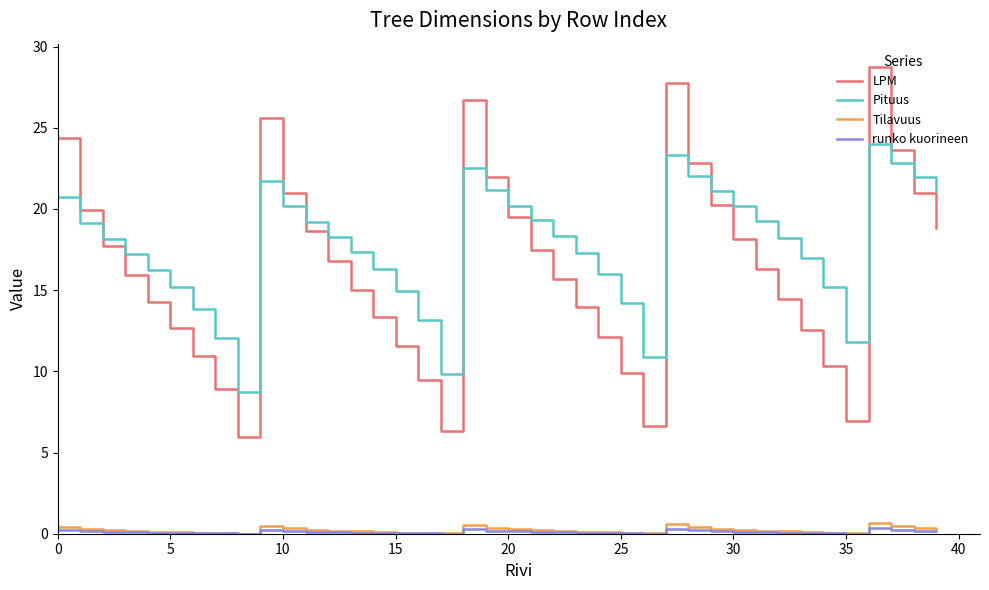

What is the difference between the maximum and minimum values in the LPM series?

22.8